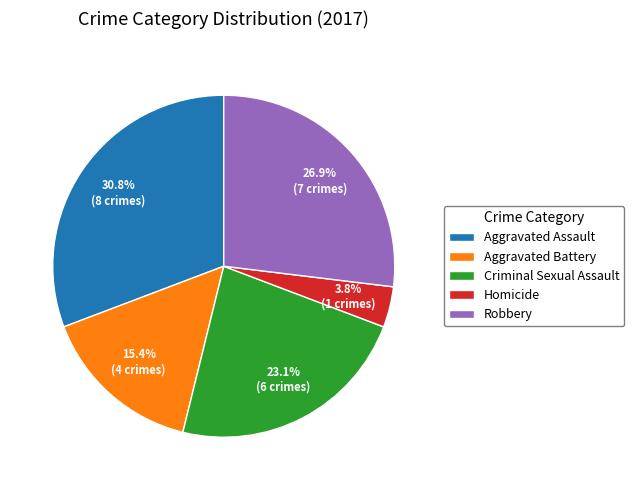

How many segments does this pie chart have?

5